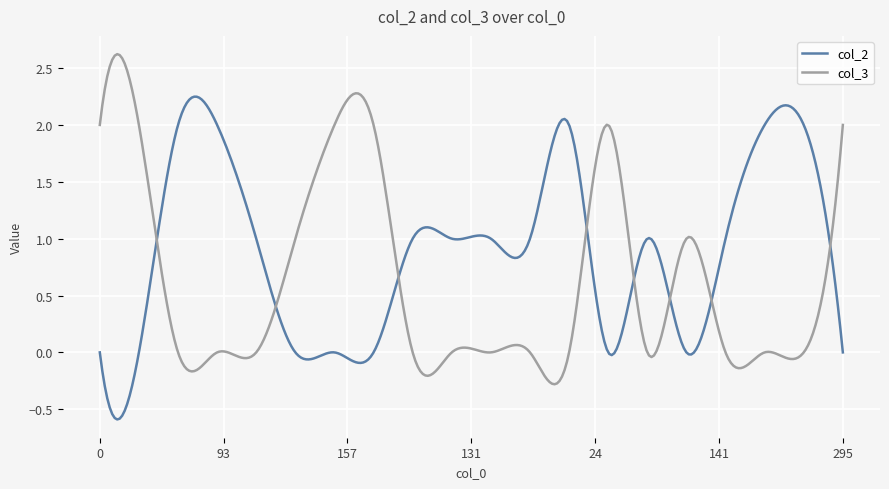

What is the greatest value displayed?

2.6